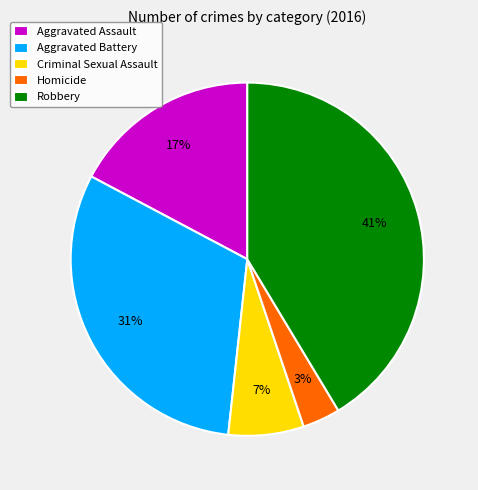

How many segments does this pie chart have?

5